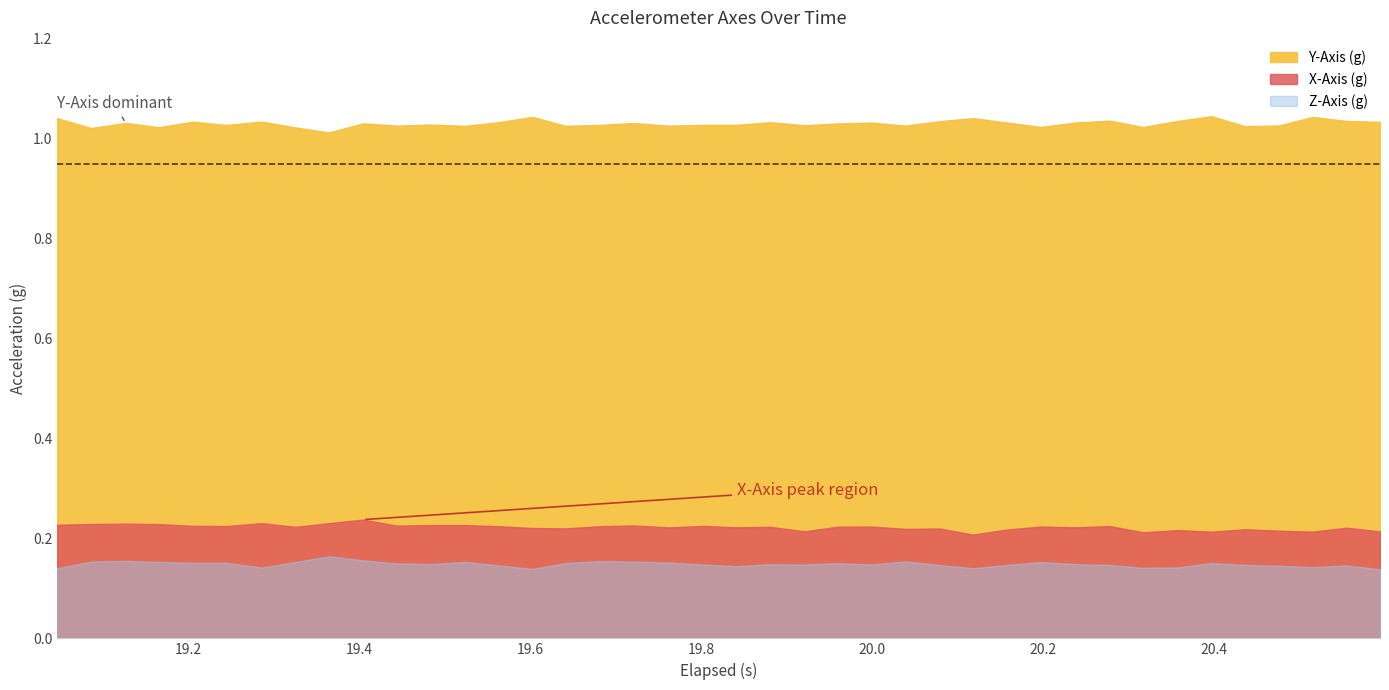

True or false: X-Axis (g) has a value of 0.3 at 36.

False